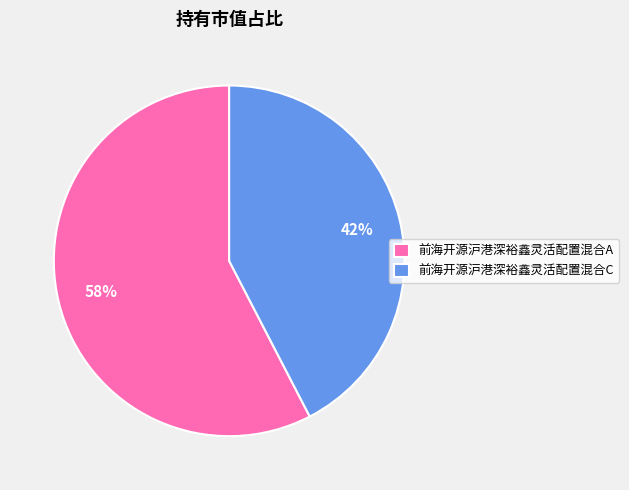

What percentage is the 前海开源沪港深裕鑫灵活配置混合C slice, to the nearest percent?

42%